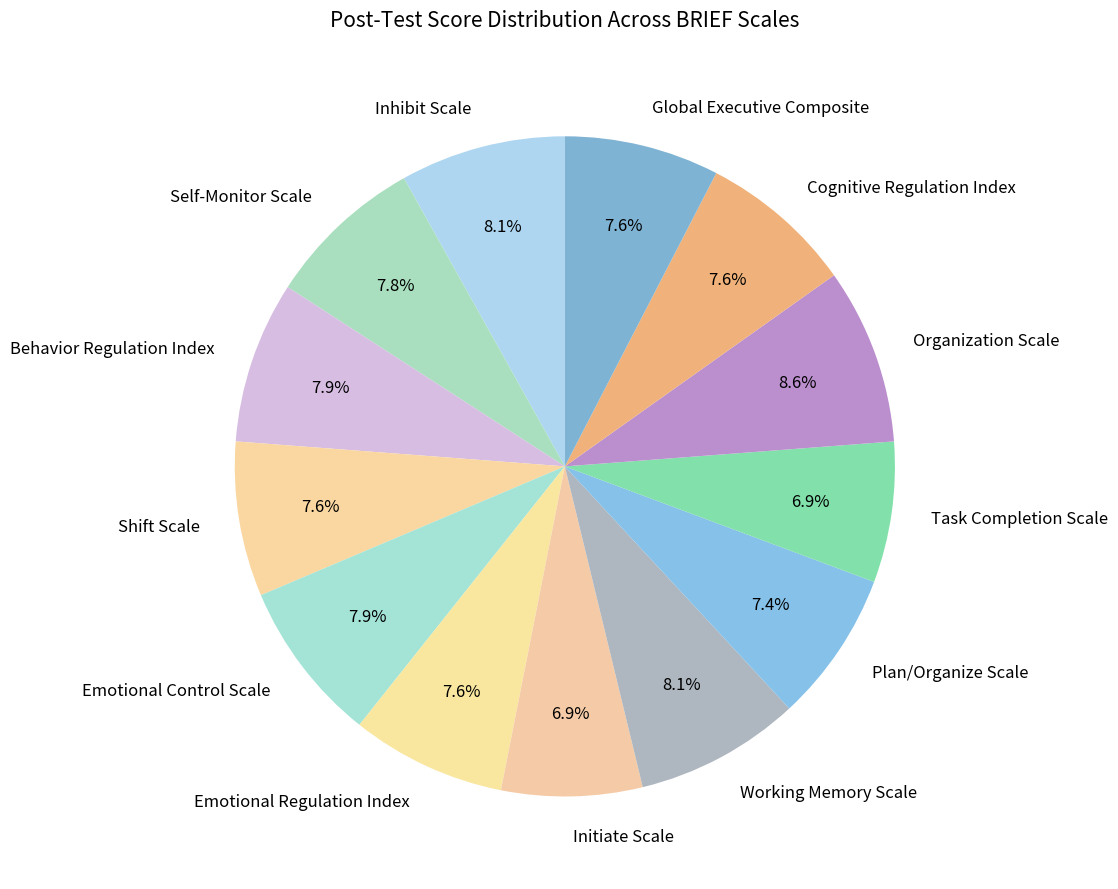

To the nearest percent, what portion does Emotional Control Scale represent?

8%